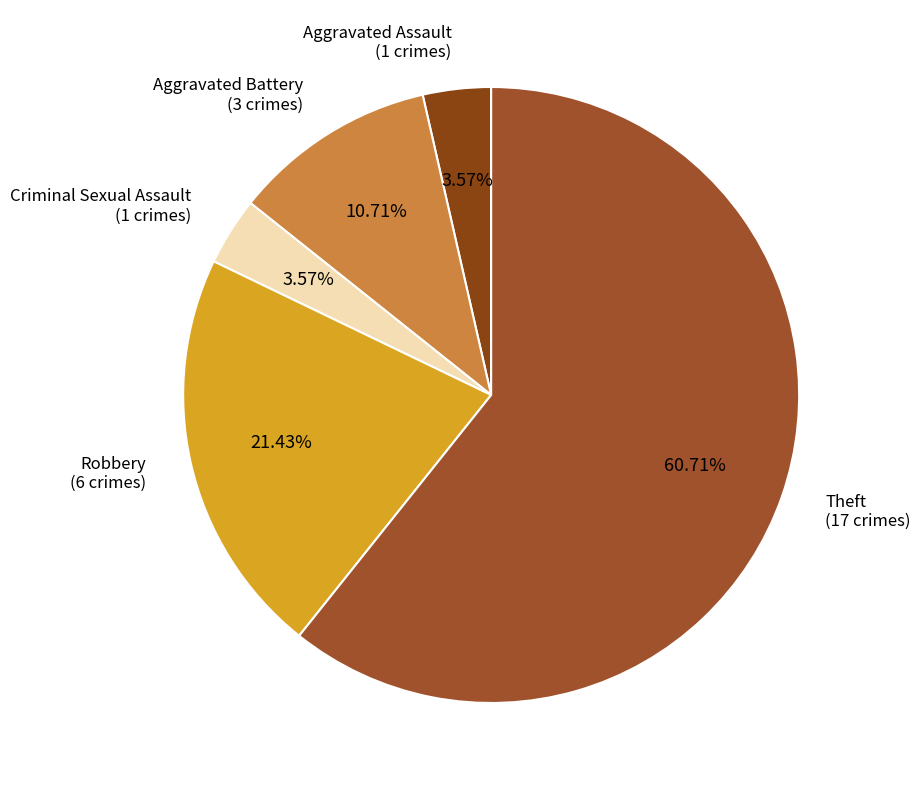

To the nearest percent, what portion does Criminal Sexual Assault represent?

4%